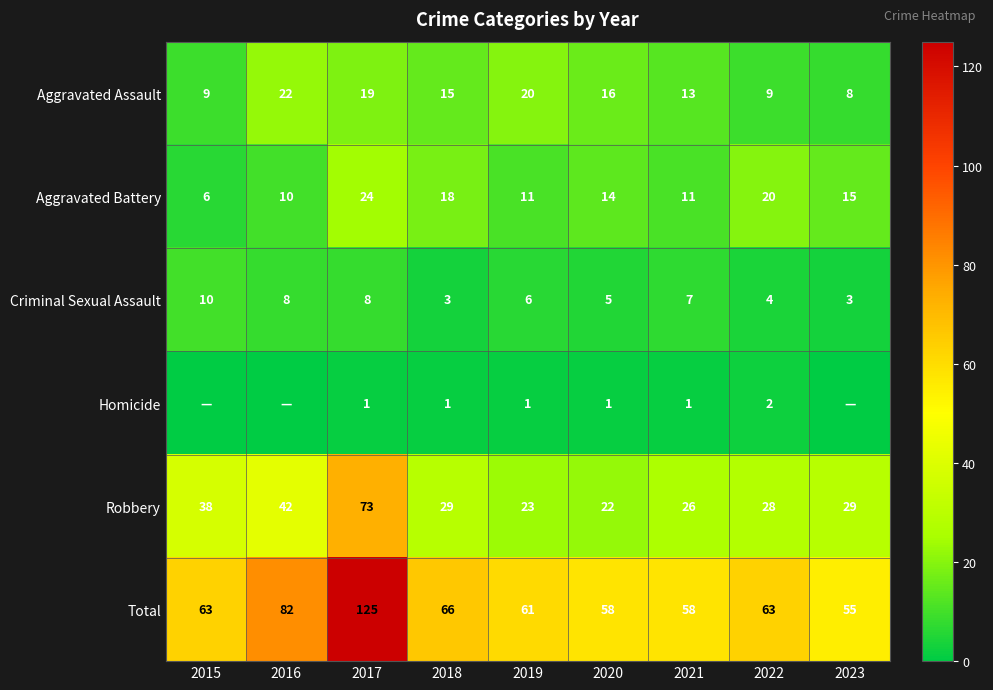

What is the average value of the Aggravated Battery series?

14